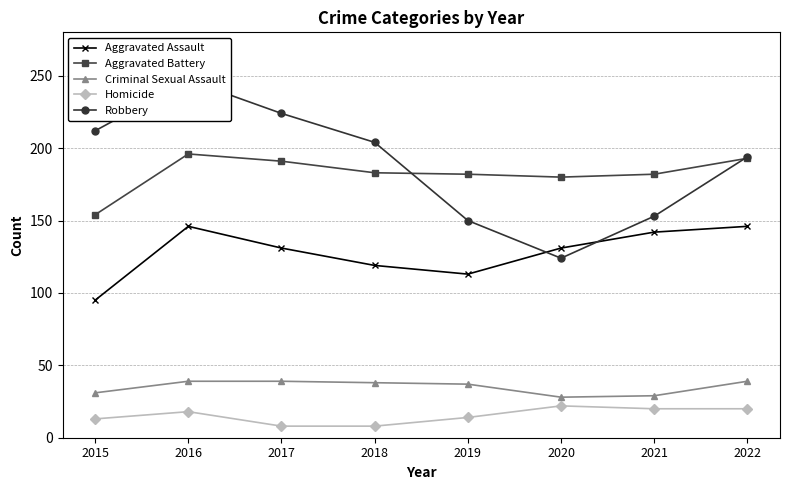

The Robbery series shows 194 at 2022. True or false?

True